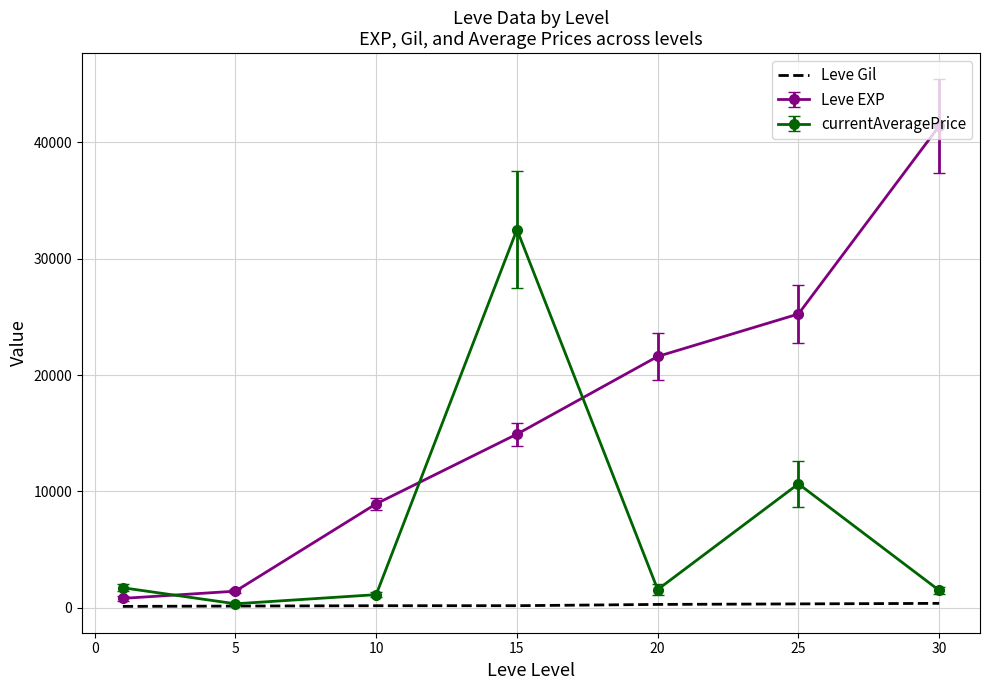

Which series has the largest total across all categories?

Leve EXP